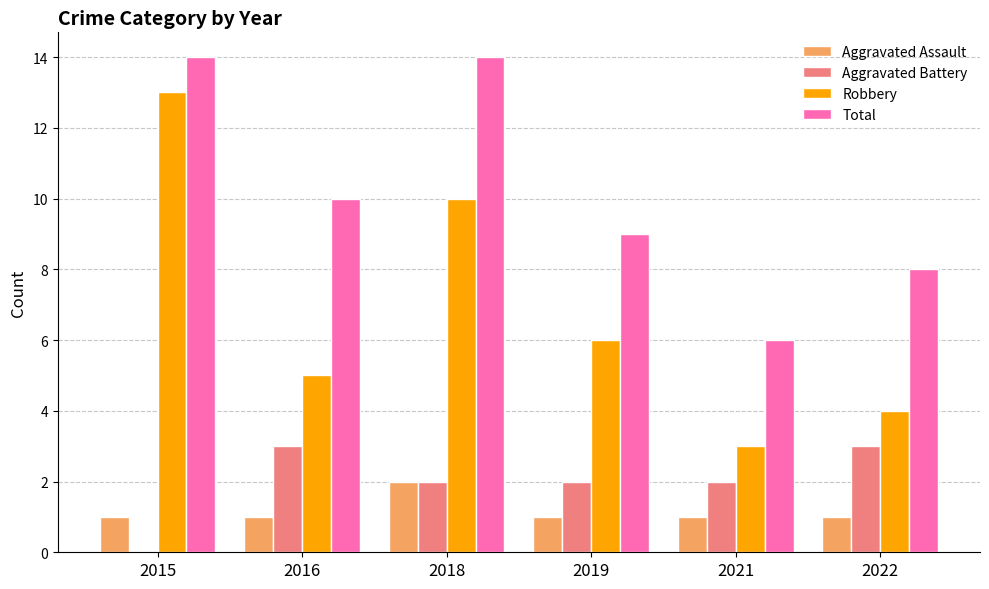

The Aggravated Battery series shows 2 at 2018. True or false?

True